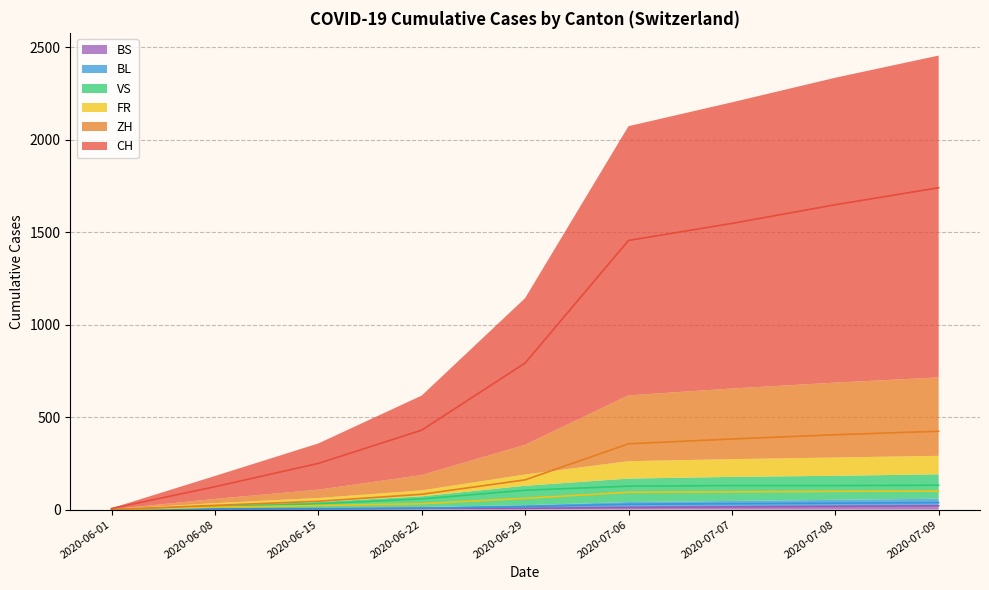

At which label is ZH closest to 270?

2020-07-06